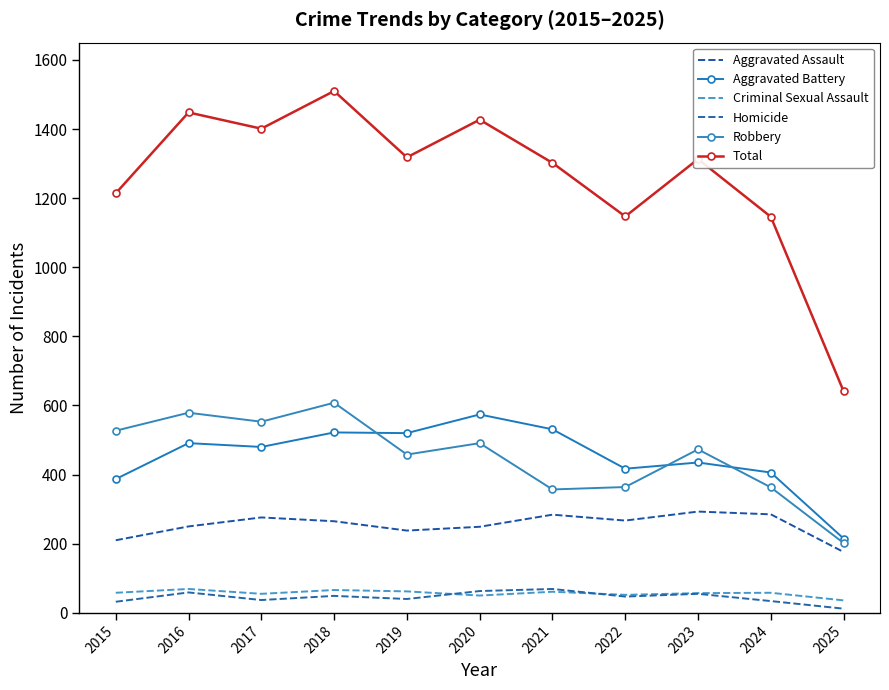

How many categories are shown in the chart?

11